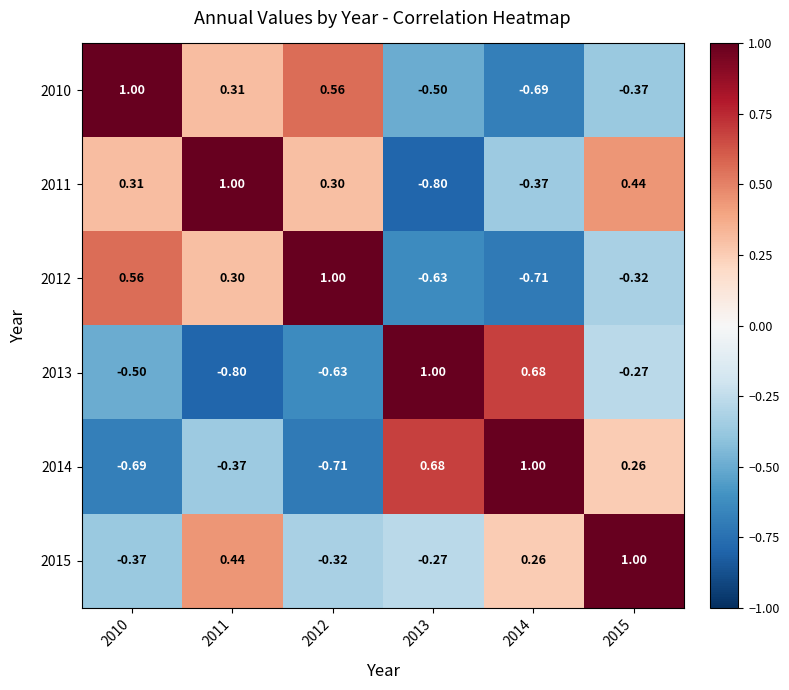

Is the value of 2010 at 2010 greater than the value of 2011 at 2012?

Yes